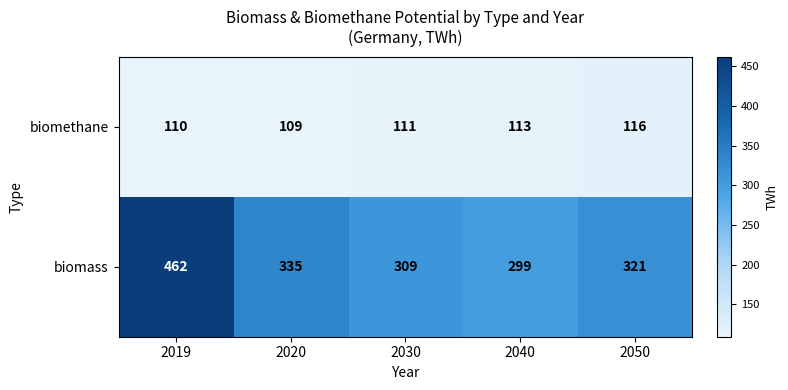

What is the difference between the highest and lowest values at 2030?

198